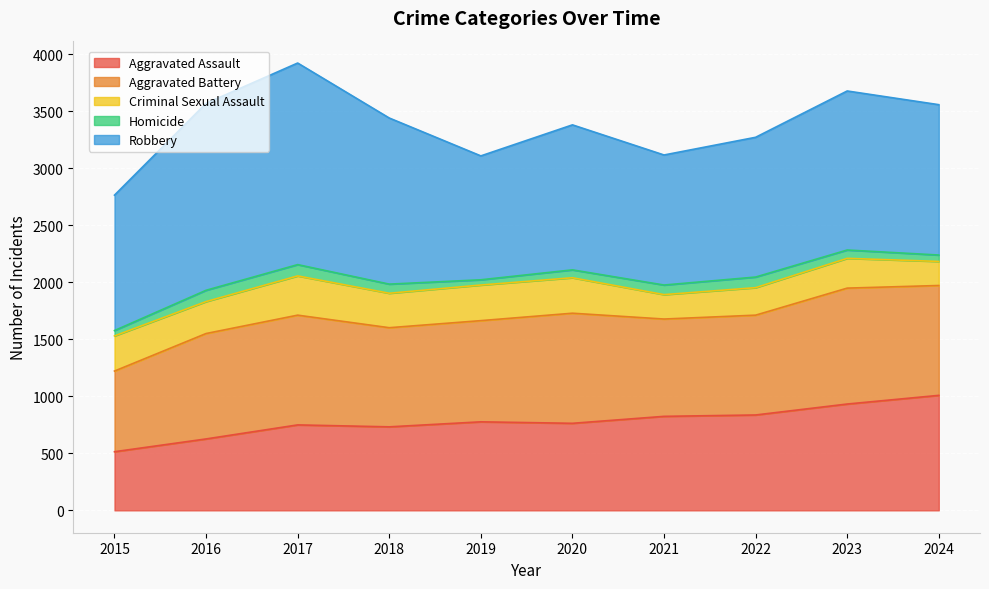

True or false: Robbery and Aggravated Assault intersect in this chart.

False